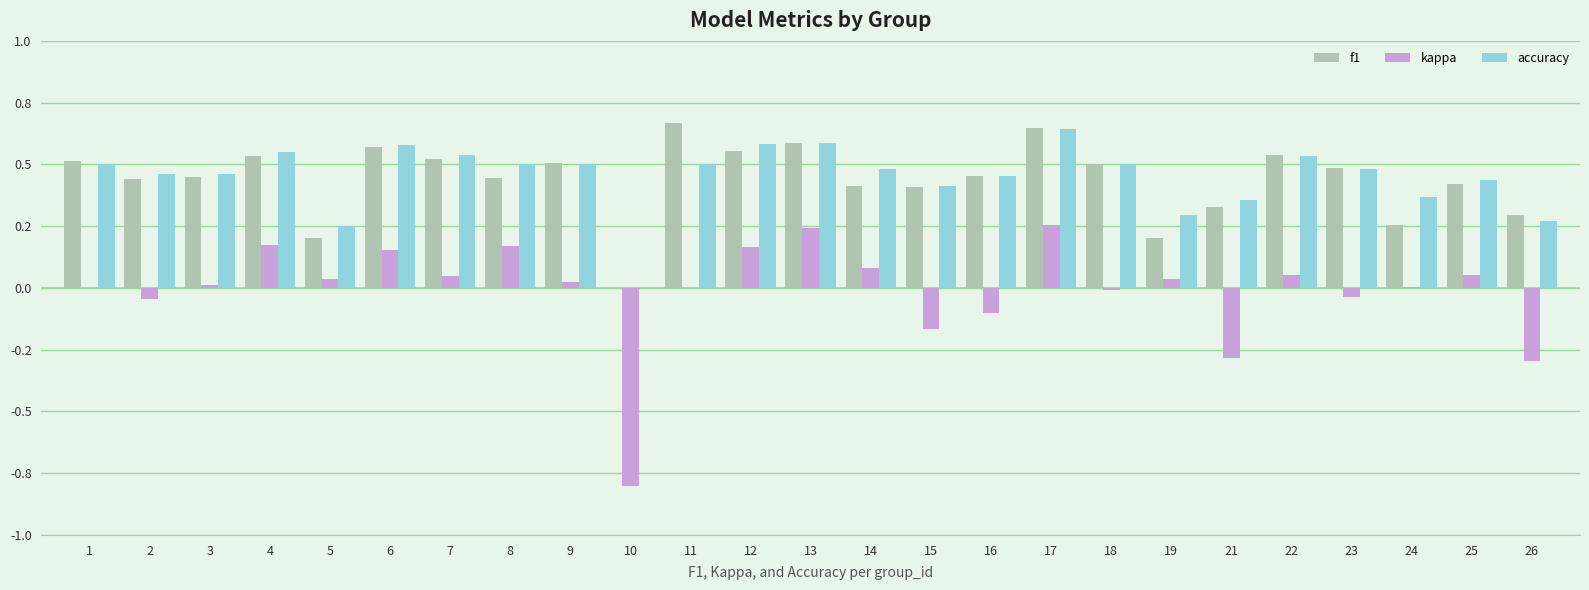

Which series has the largest total across all categories?

accuracy